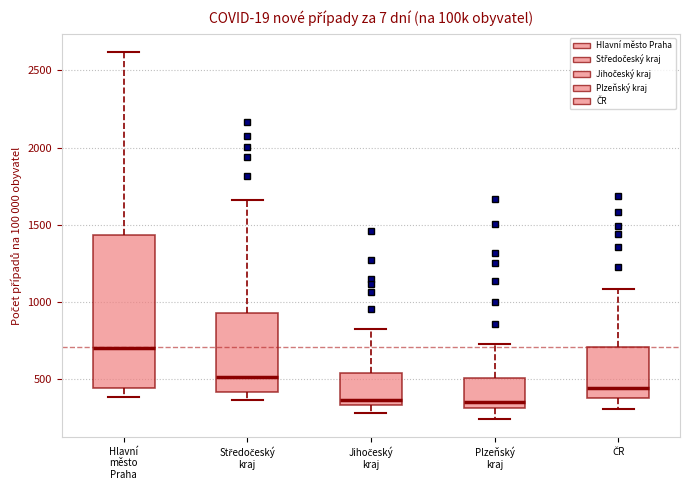

Comparing the boxes themselves (not the whiskers), which one is the tallest?

Hlavní město Praha